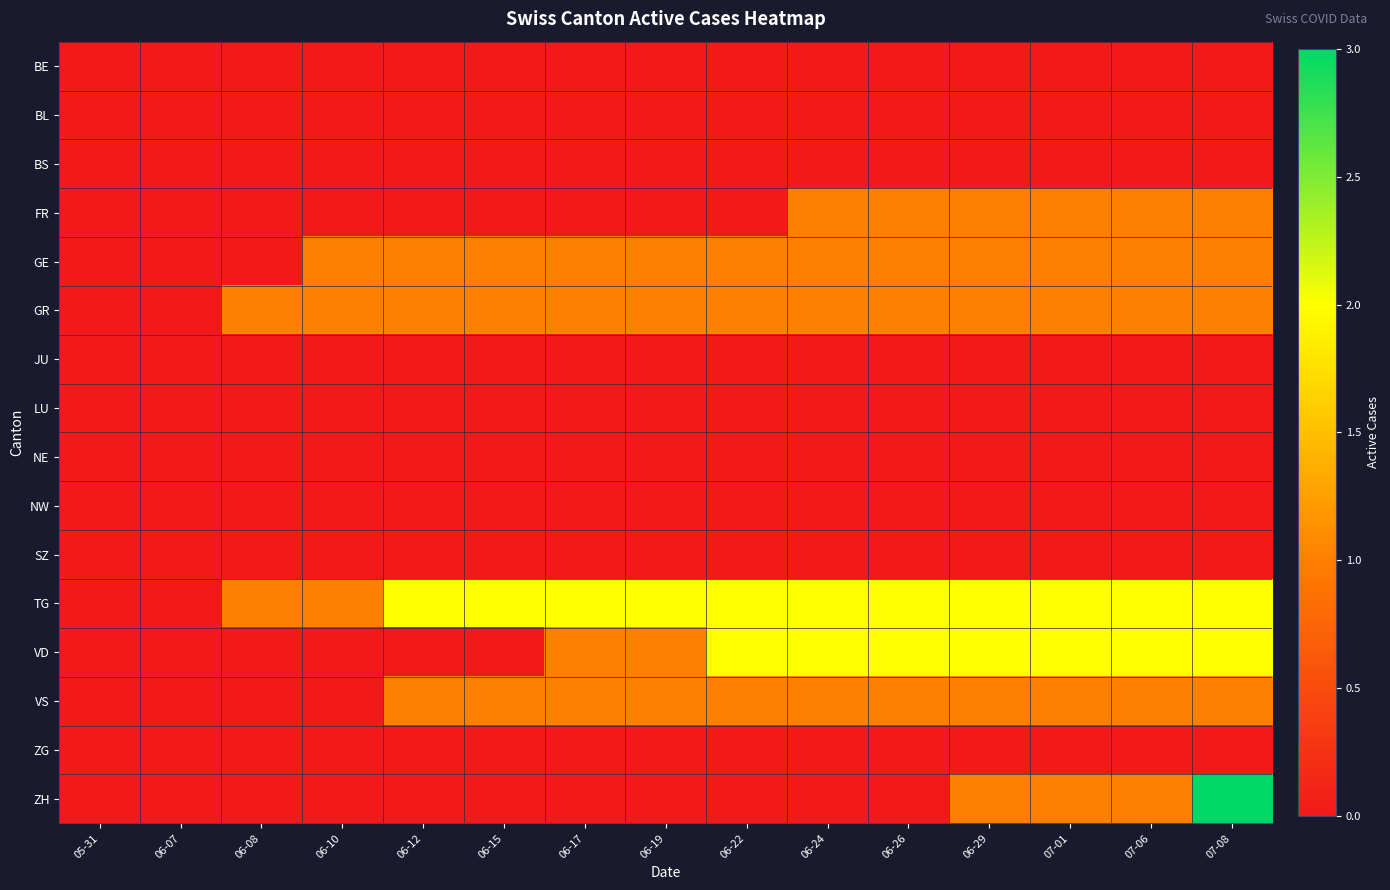

Rank the series by their maximum value, from highest to lowest.

ZH, TG, VD, FR, GE, GR, VS, BE, BL, BS, JU, LU, NE, NW, SZ, ZG